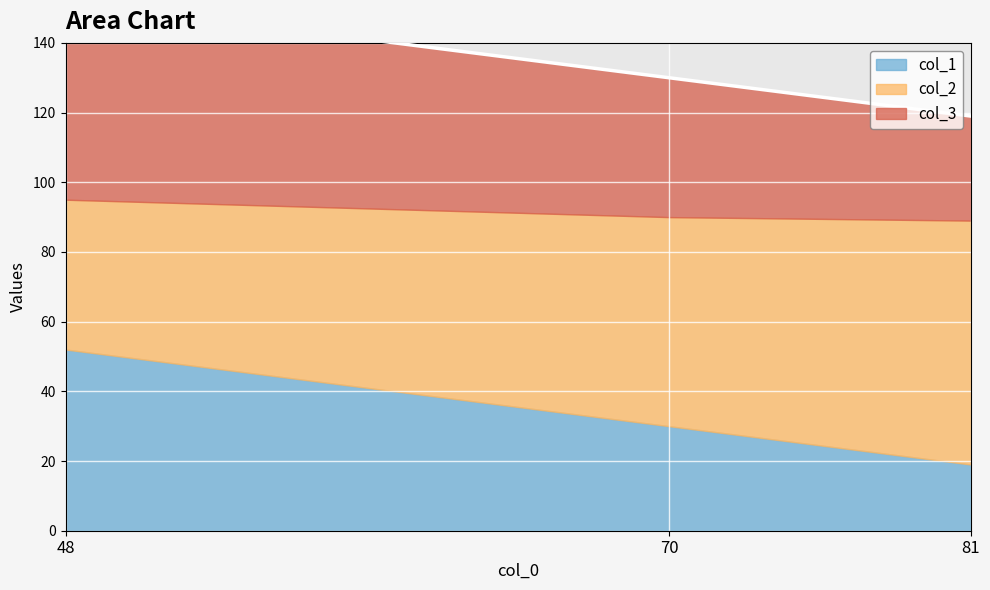

True or false: col_3 has a value of 40 at 70.

True